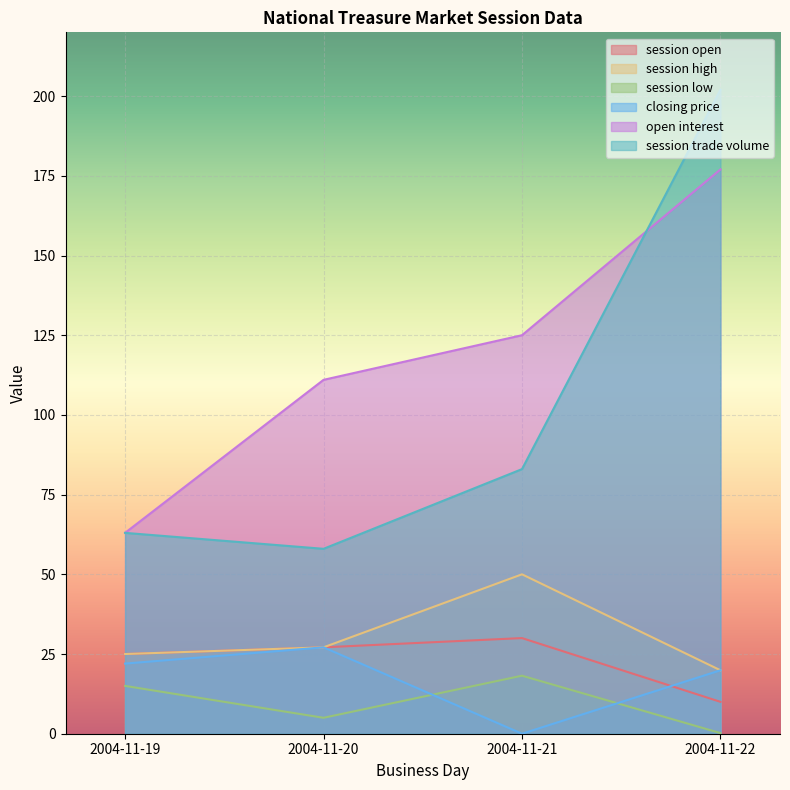

Rank the series at 2004-11-19 from lowest to highest value.

session low, closing price, session open, session high, open interest, session trade volume